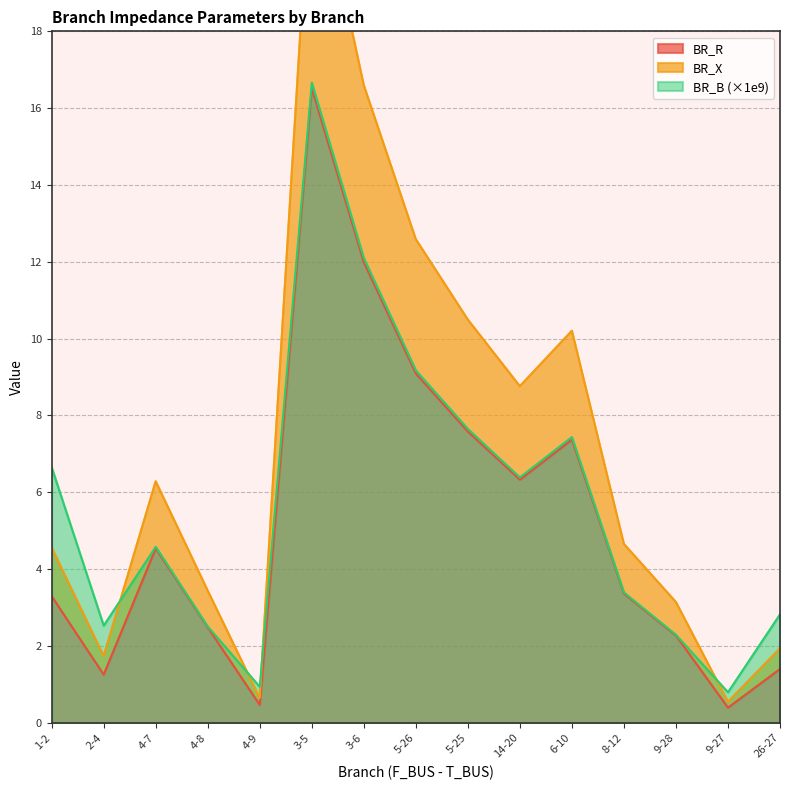

Reading left to right, transcribe all the data shown in this chart.

BR_R: 3.3	1.3	4.5	2.5	0.5	16.5	12.0	9.1	7.6	6.3	7.4	3.4	2.3	0.4	1.4
BR_X: 4.6	1.7	6.3	3.4	0.6	22.9	16.6	12.6	10.5	8.8	10.2	4.7	3.1	0.5	1.9
BR_B: 6.7	2.5	4.6	2.5	0.9	16.7	12.1	9.2	7.6	6.4	7.4	3.4	2.3	0.8	2.8